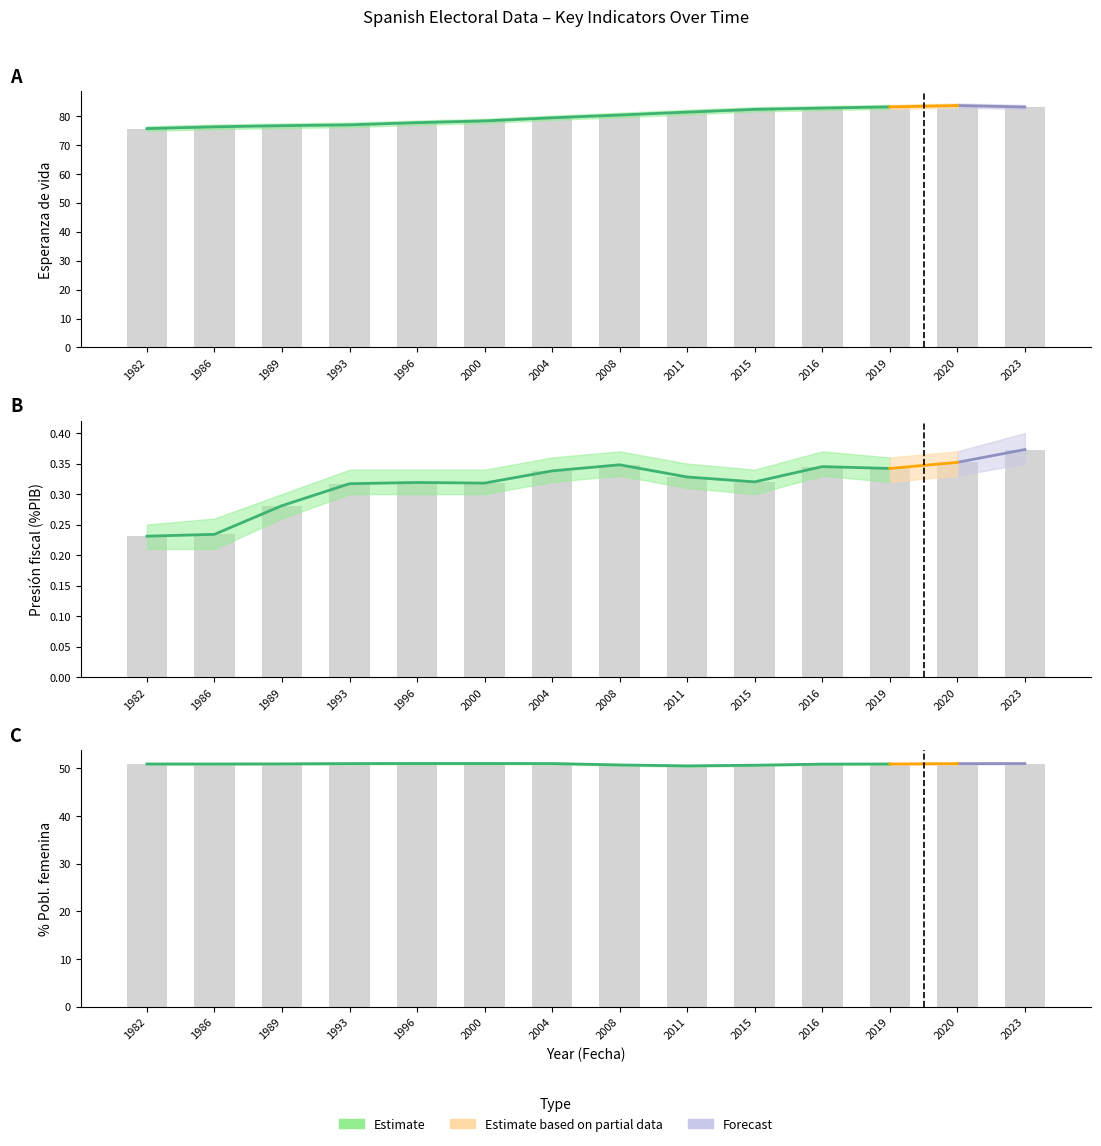

Which series has the largest total across all categories?

Esperanza de vida